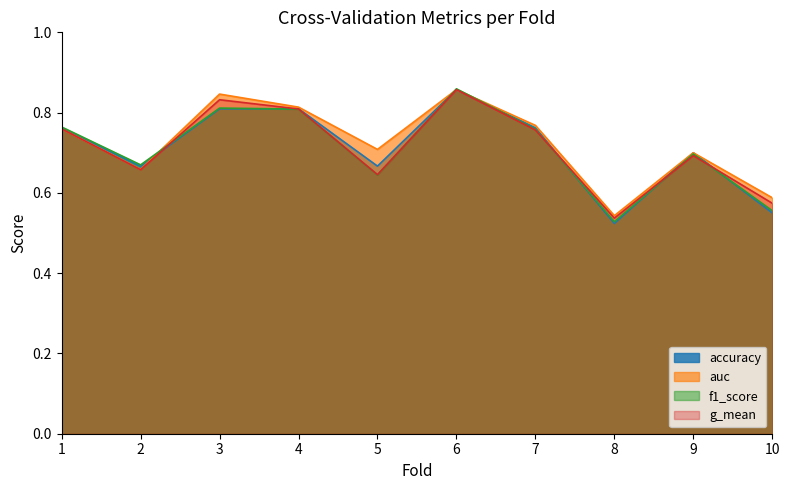

Between 1 and 6, which series saw the biggest shift?

g_mean